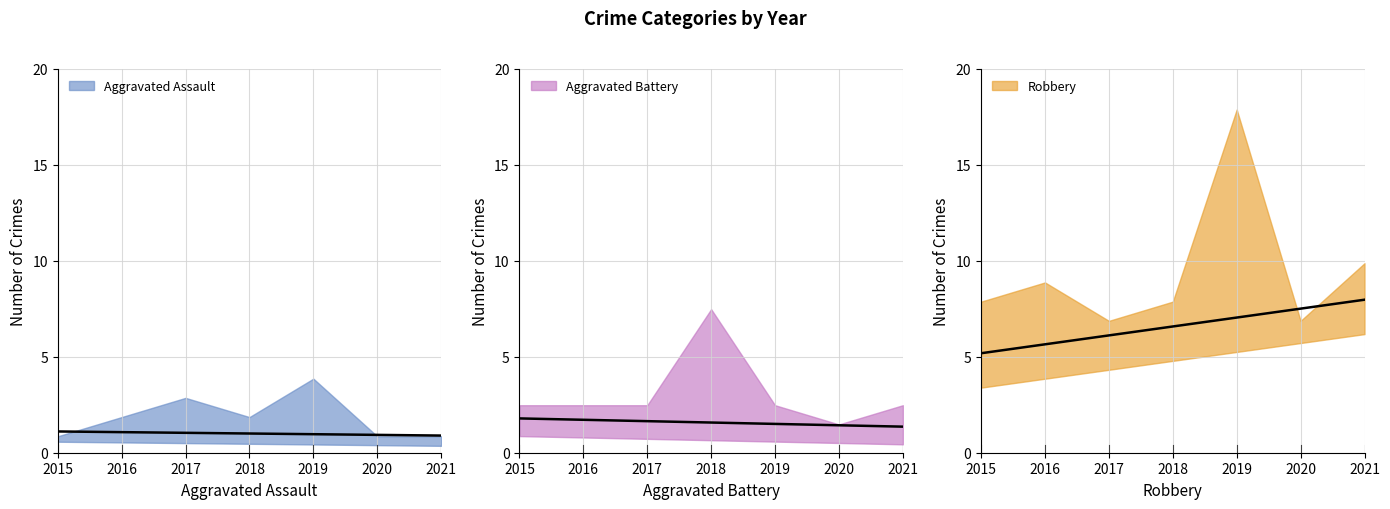

Which series changed the most between 2016 and 2017?

Robbery